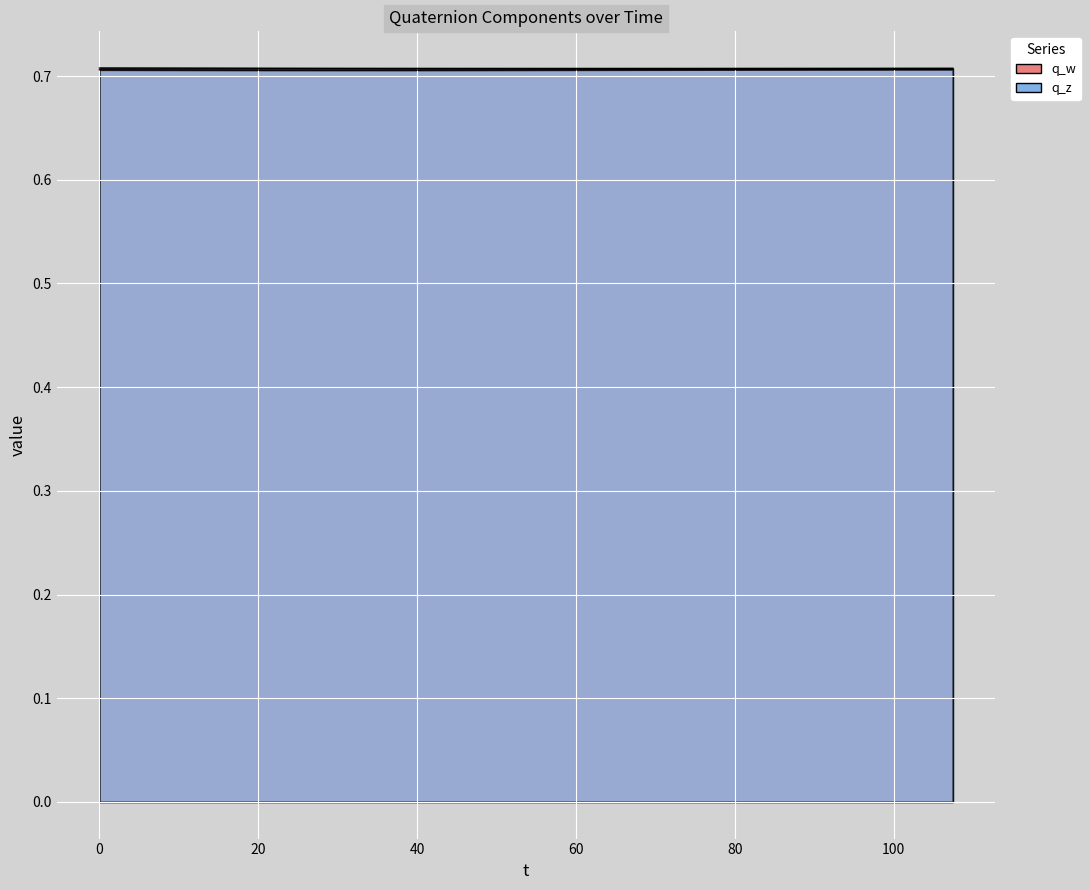

Reading left to right, list all the values displayed in this chart.

q_w: 0.7	0.7	0.7	0.7	0.7	0.7	0.7	0.7	0.7	0.7	0.7	0.7	0.7	0.7	0.7	0.7	0.7	0.7	0.7	0.7	0.7	0.7	0.7	0.7	0.7	0.7	0.7	0.7	0.7	0.7	0.7	0.7	0.7	0.7	0.7	0.7	0.7	0.7	0.7	0.7
q_z: 0.7	0.7	0.7	0.7	0.7	0.7	0.7	0.7	0.7	0.7	0.7	0.7	0.7	0.7	0.7	0.7	0.7	0.7	0.7	0.7	0.7	0.7	0.7	0.7	0.7	0.7	0.7	0.7	0.7	0.7	0.7	0.7	0.7	0.7	0.7	0.7	0.7	0.7	0.7	0.7